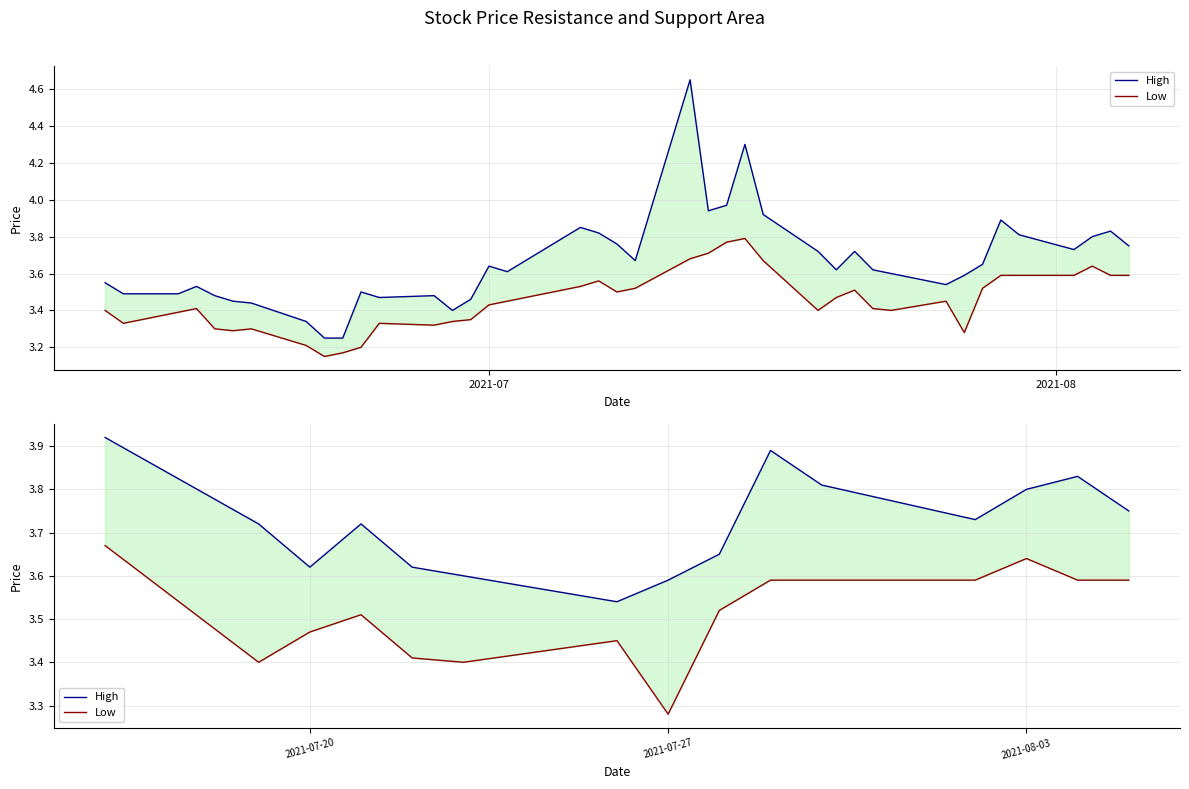

At which category is the sum across all series the highest?

2021-07